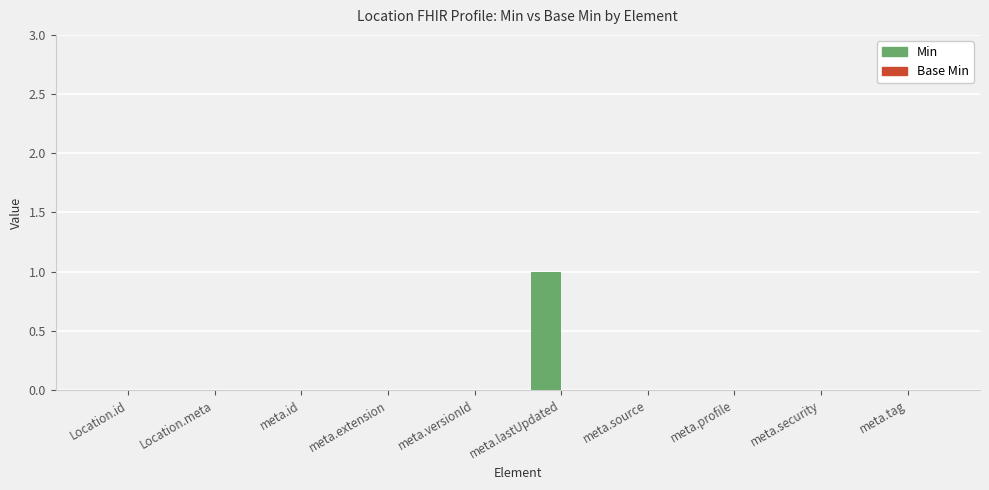

What is the change in value from meta.versionId to meta.lastUpdated?

+1